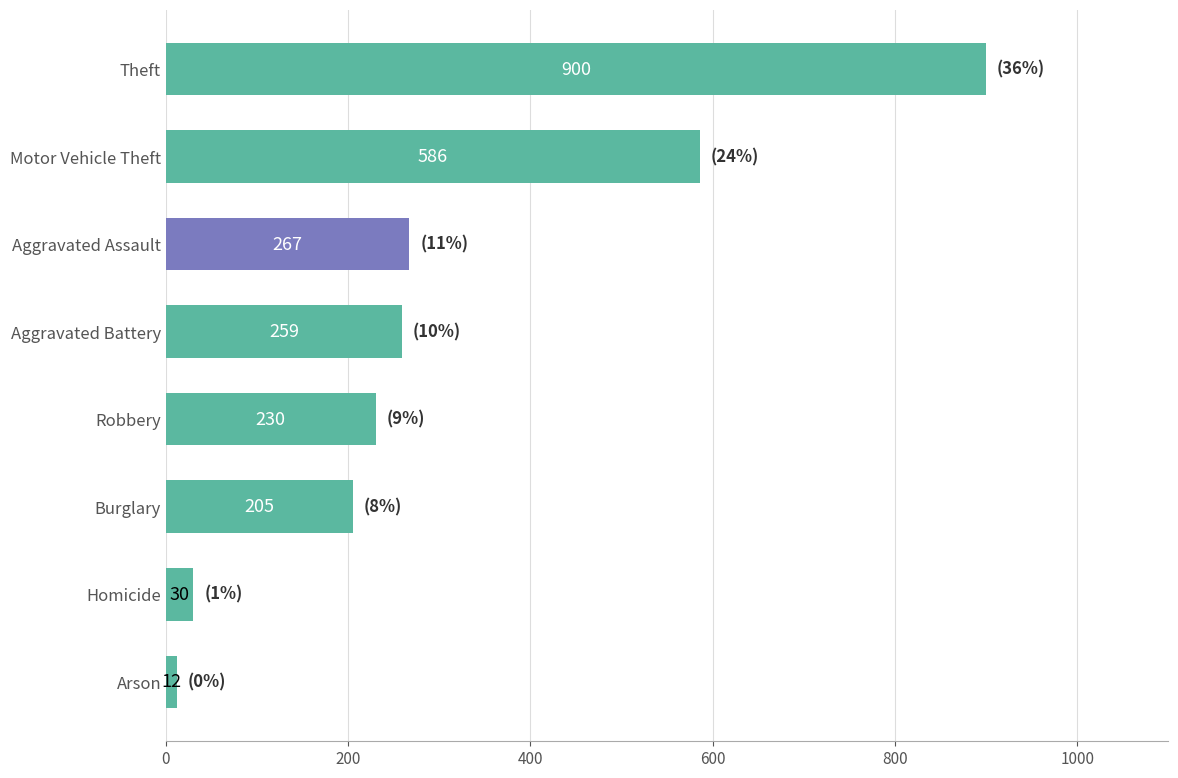

True or false: the data shows 70 at Aggravated Battery.

False